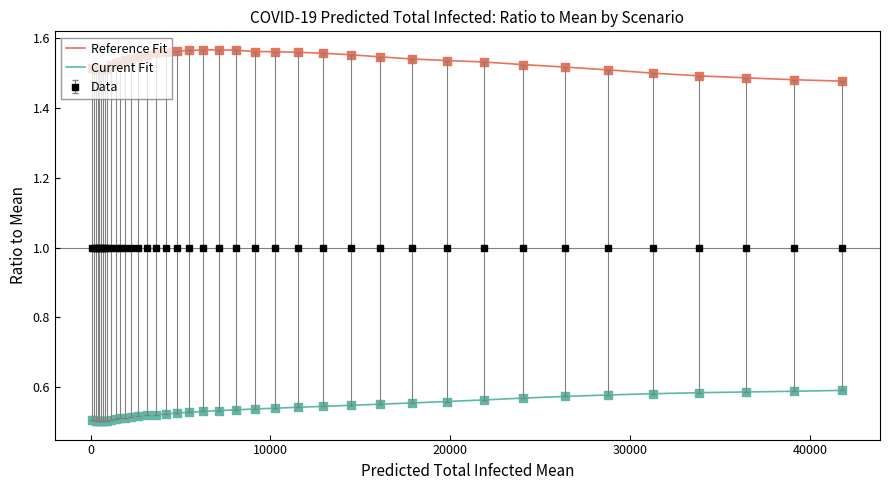

What are all the series names shown in the legend?

Reference Fit, Current Fit, Data